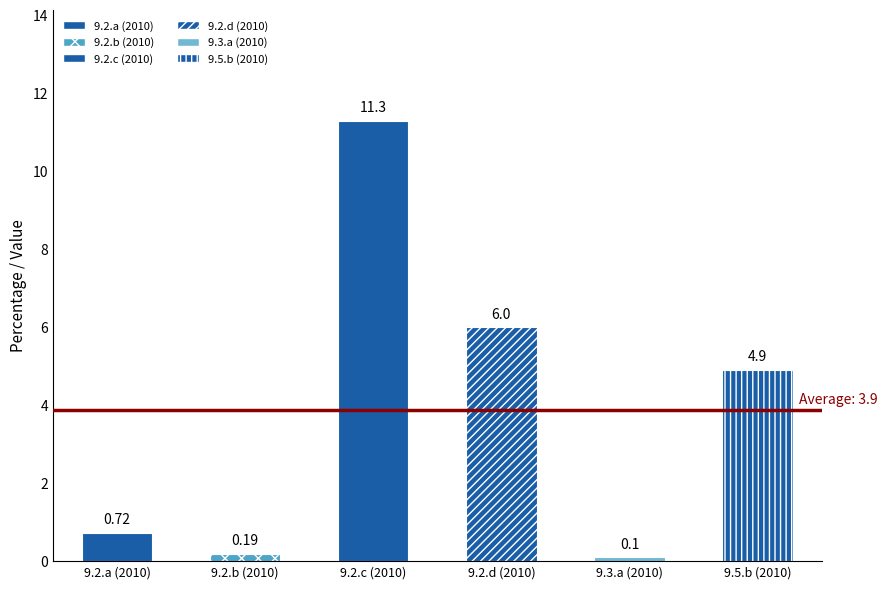

What value does the data have at 9.2.c (2010)?

11.3